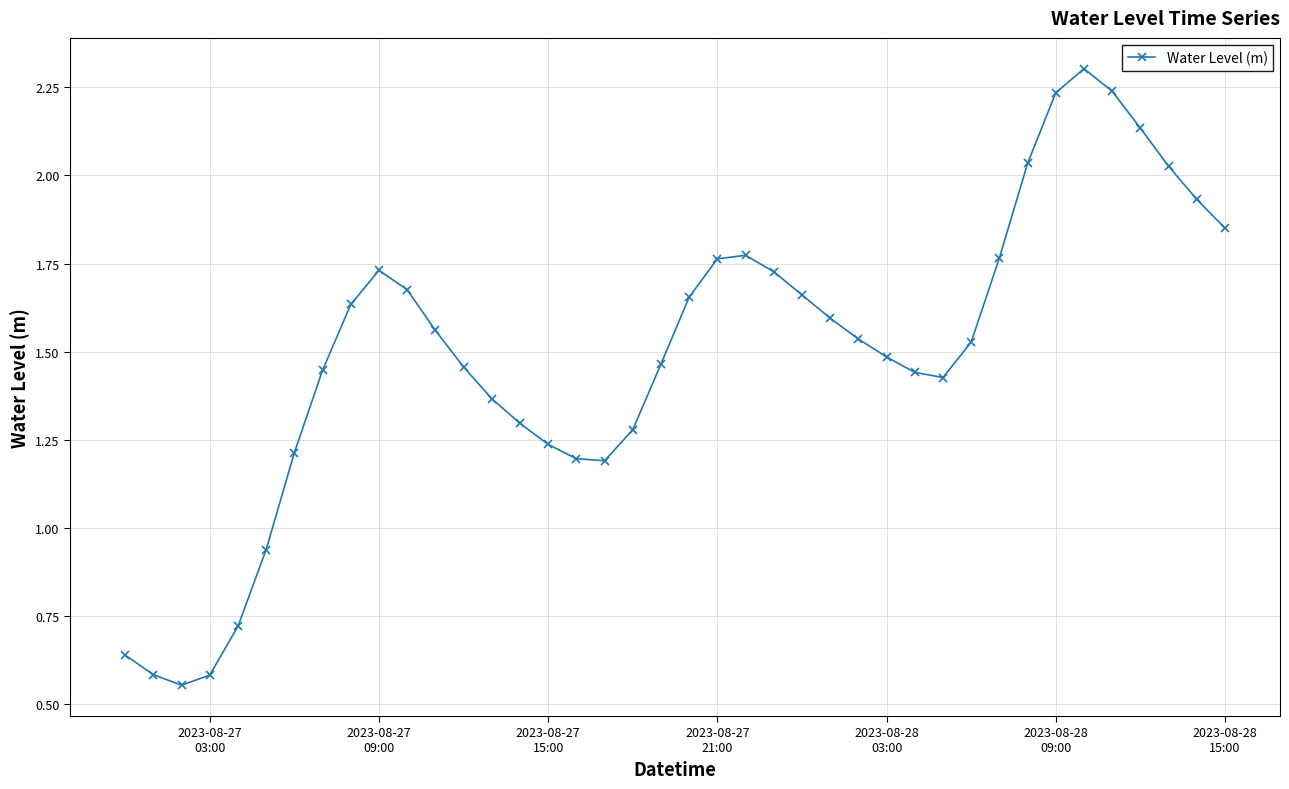

What is the maximum value shown in the chart?

2.3